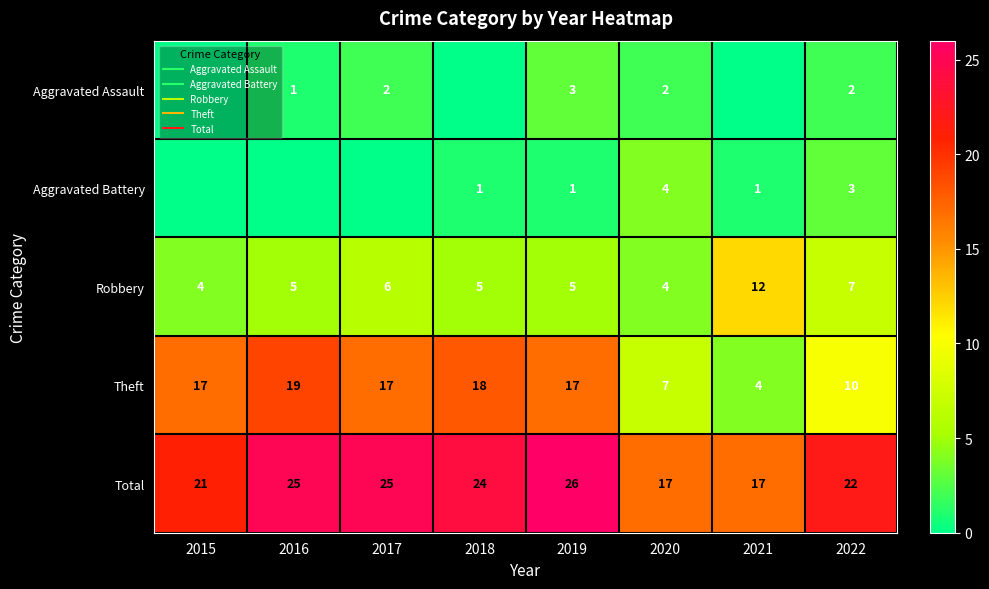

How many values in the Theft series exceed 17?

2